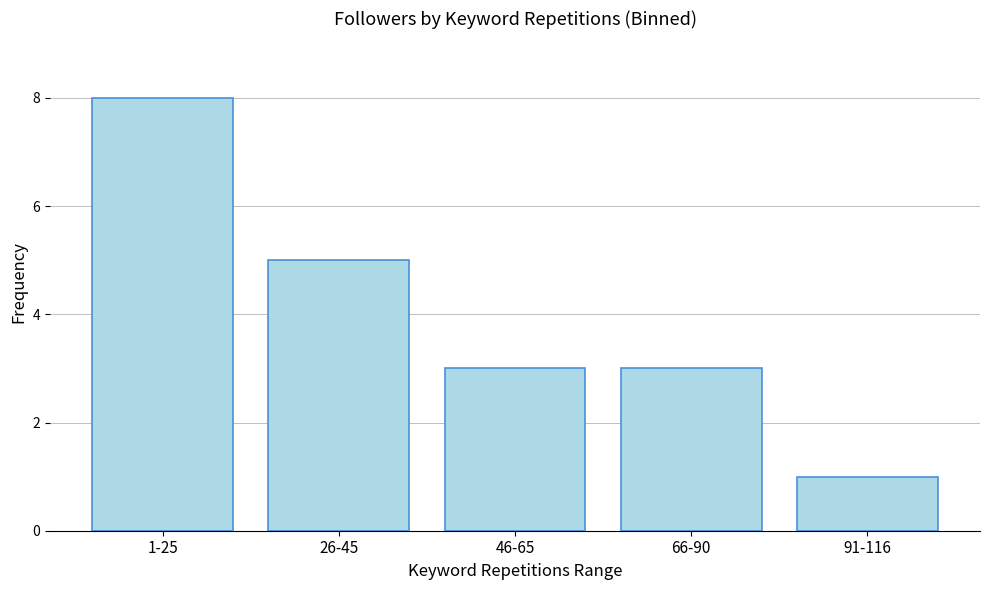

The chart shows a value of 1 at 91-116. True or false?

True